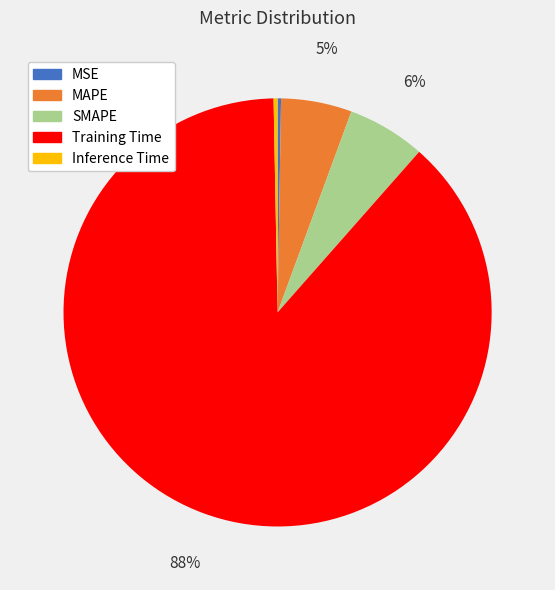

Which category has the biggest portion of the pie?

Training Time